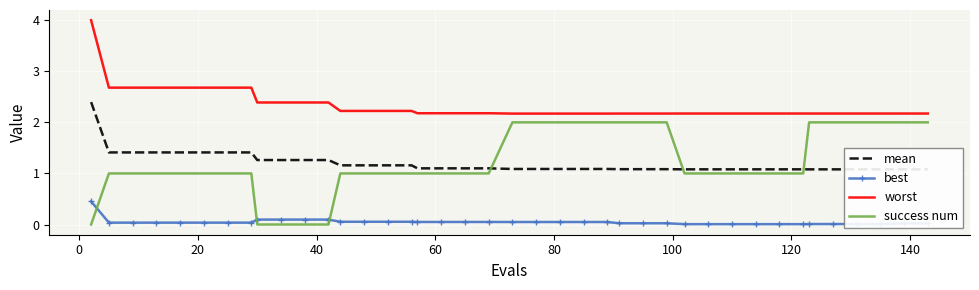

True or false: best and worst cross at least once.

False